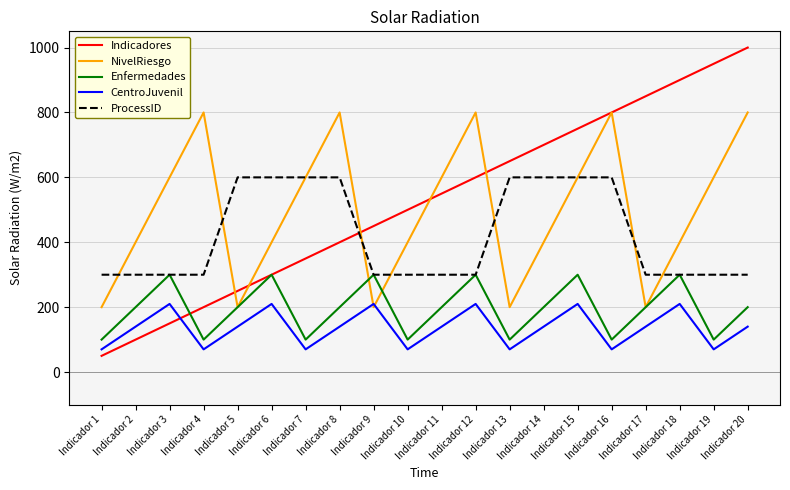

At which category does the chart reach its peak across all series?

Indicador 20